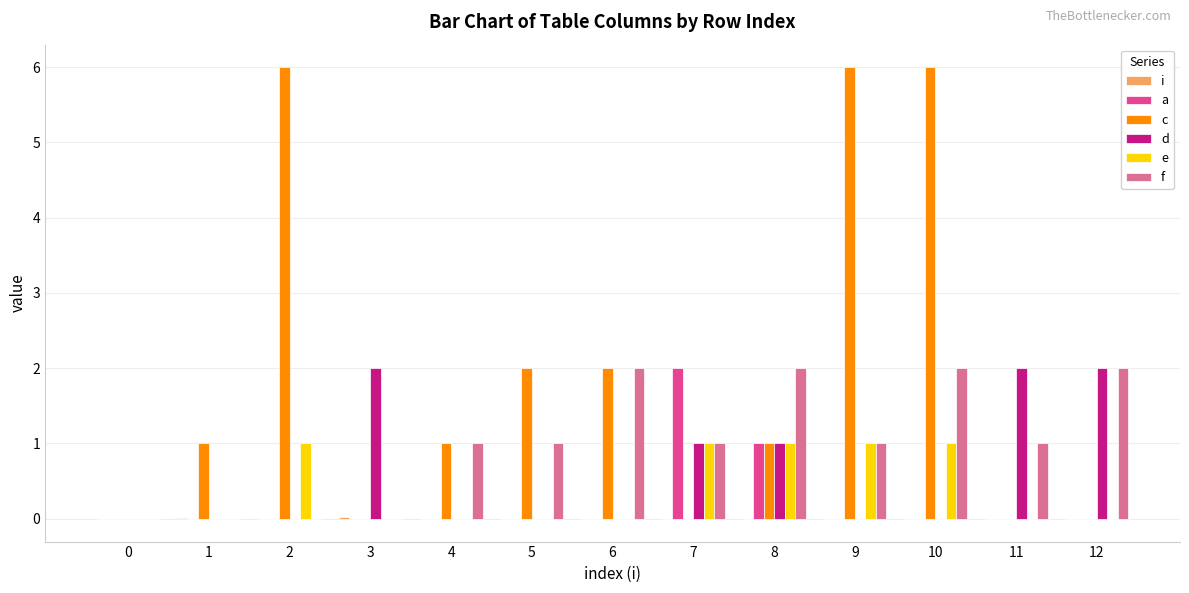

How many c values are between 0 and 2?

10